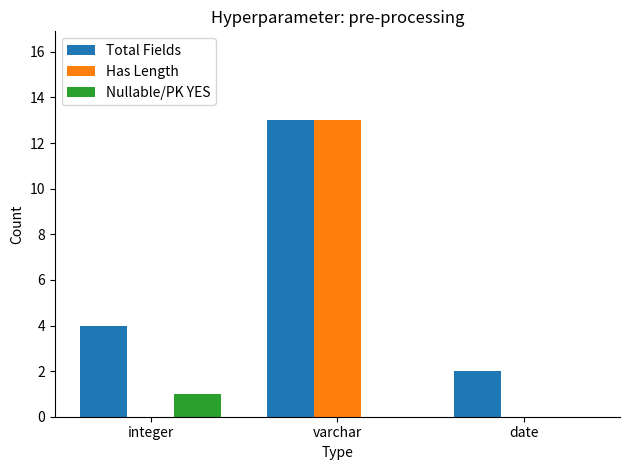

Does the chart contain stacked bars?

No